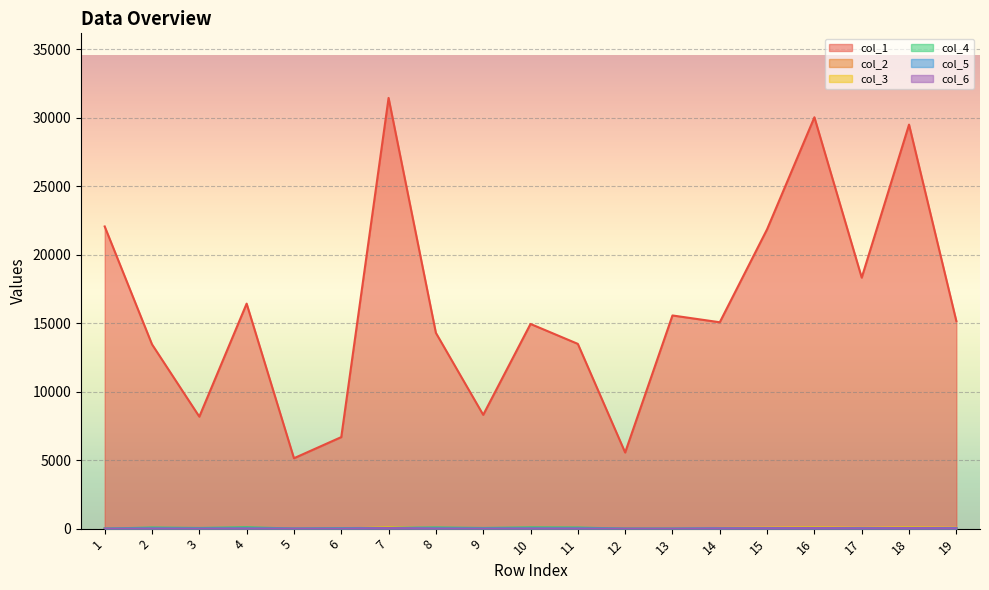

Where do col_4 and col_3 first cross each other?

4 and 5